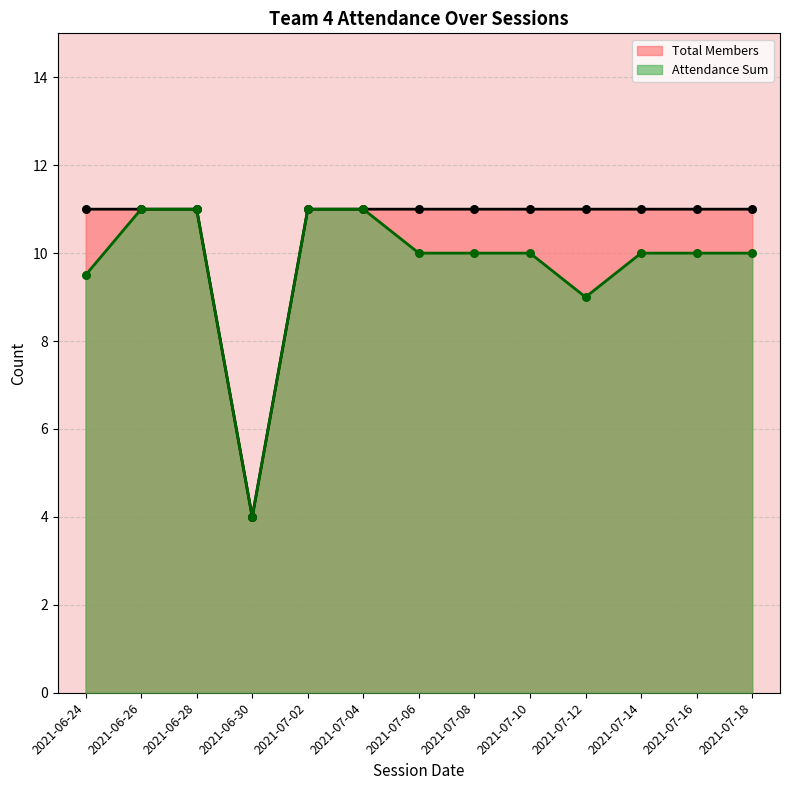

Which series has the largest Y range (max minus min)?

Total Members